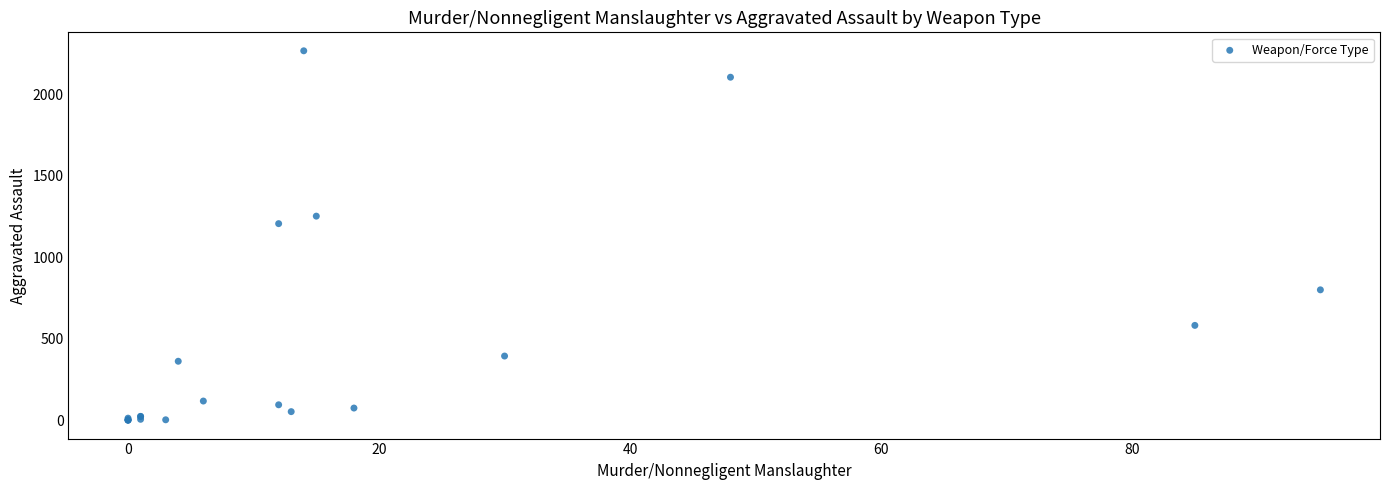

What Y value in the scatter plot is closest to 1134?

1207